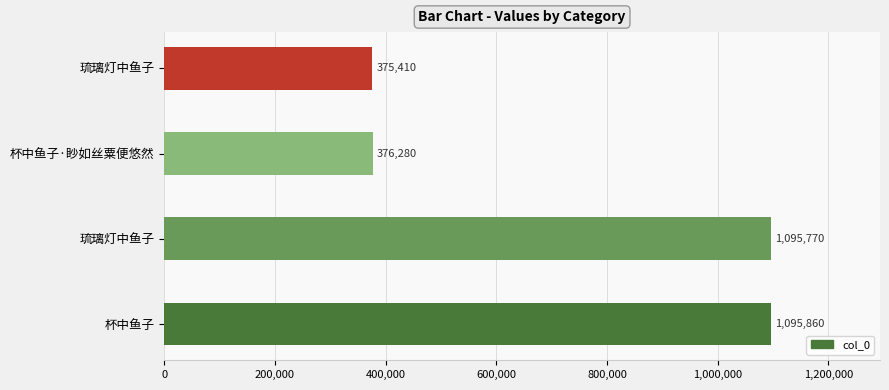

What is the greatest value displayed?

1095860